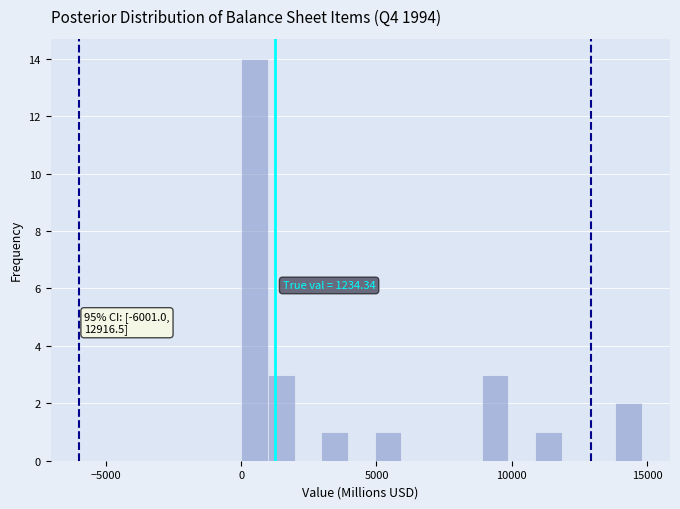

Read against the x-axis, roughly where is the centre of the tallest bar?

500